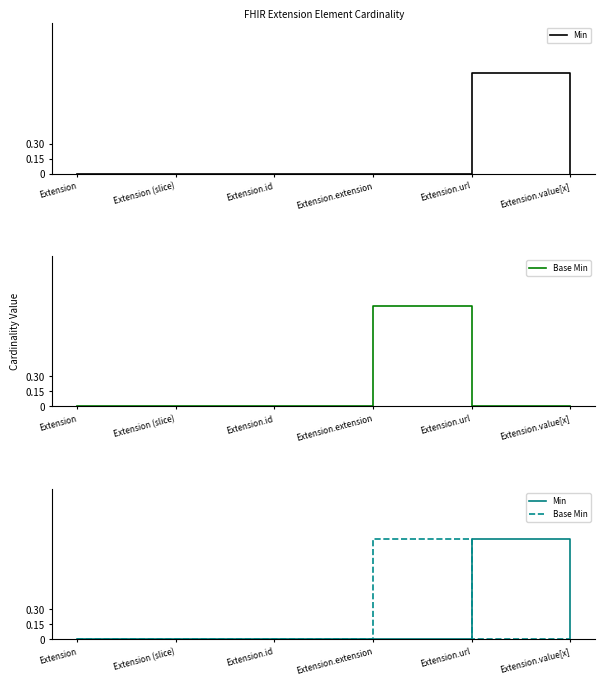

Reading left to right, transcribe all the data shown in this chart.

Min: Extension=0	Extension (slice)=0	Extension.id=0	Extension.extension=0	Extension.url=1	Extension.value[x]=0
Base Min: Extension=0	Extension (slice)=0	Extension.id=0	Extension.extension=1	Extension.url=0	Extension.value[x]=0